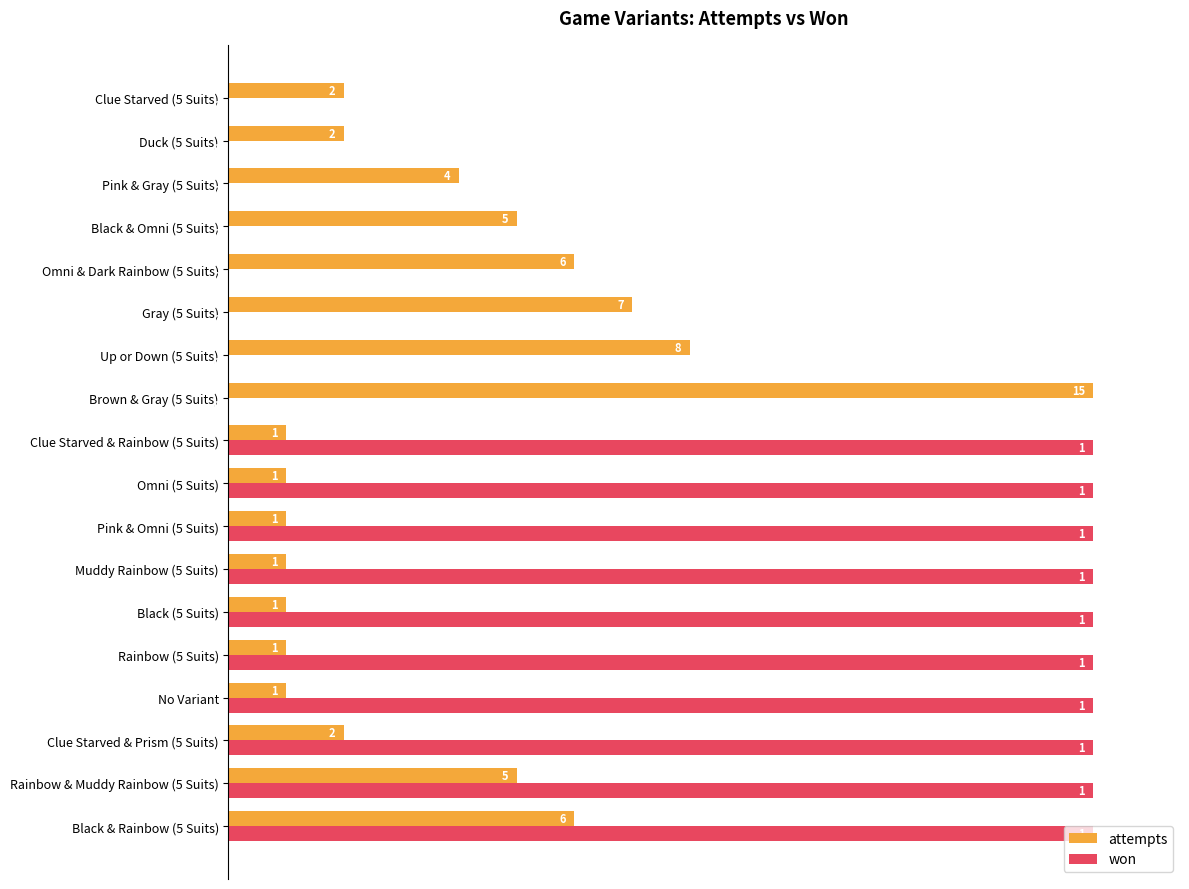

What are all the series names shown in the legend?

attempts, won